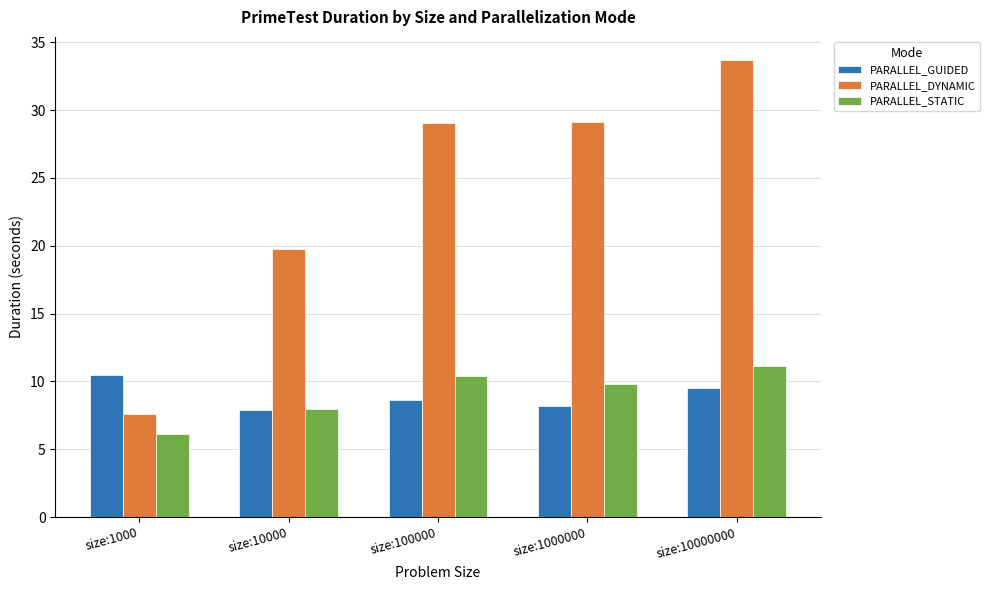

Where does the PARALLEL_DYNAMIC series first go above 29?

size:100000